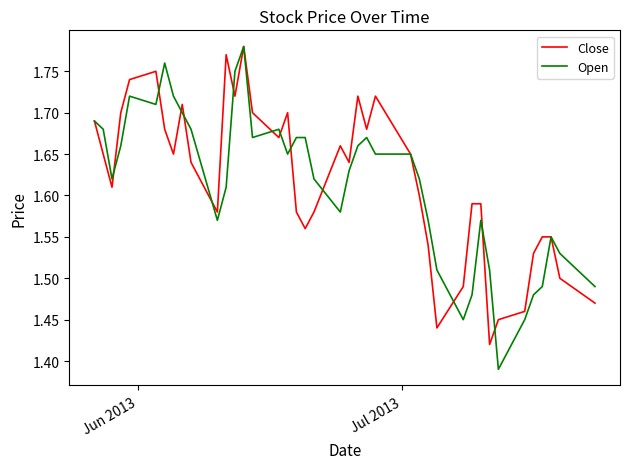

Which series has the largest range (max minus min)?

Open